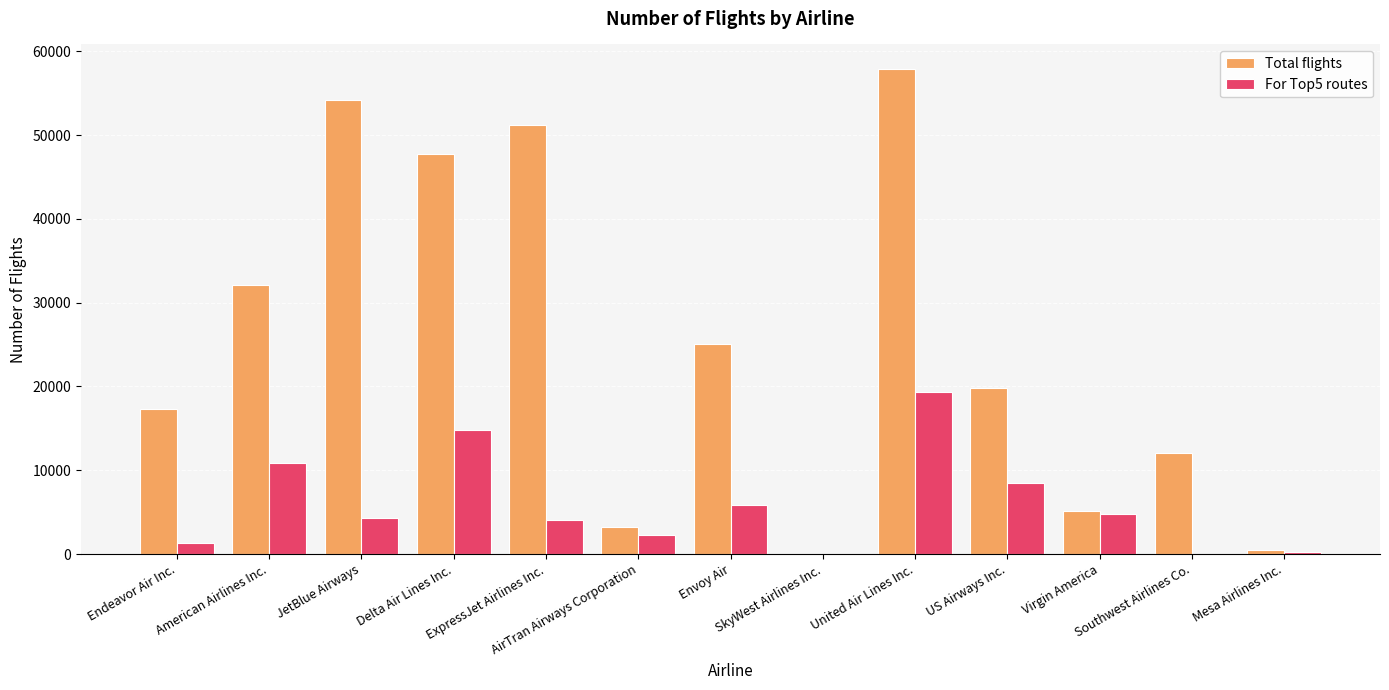

Which series has the largest total across all categories?

Total flights